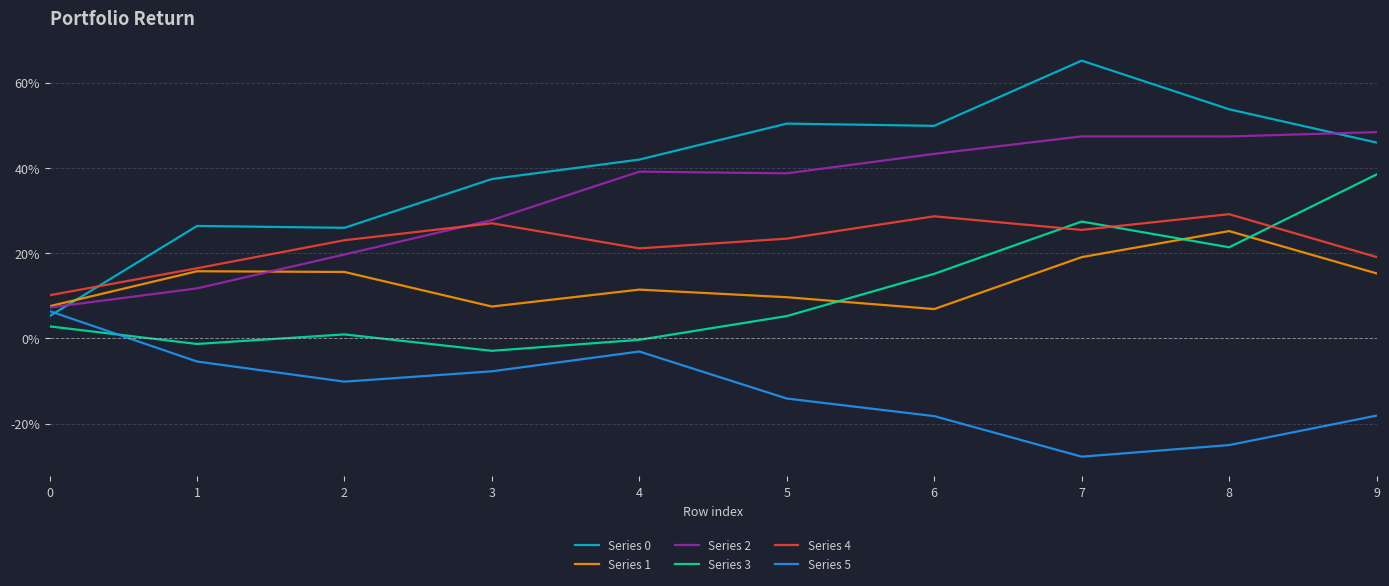

Is it true that Series 5 equals -0.0 at 4?

False